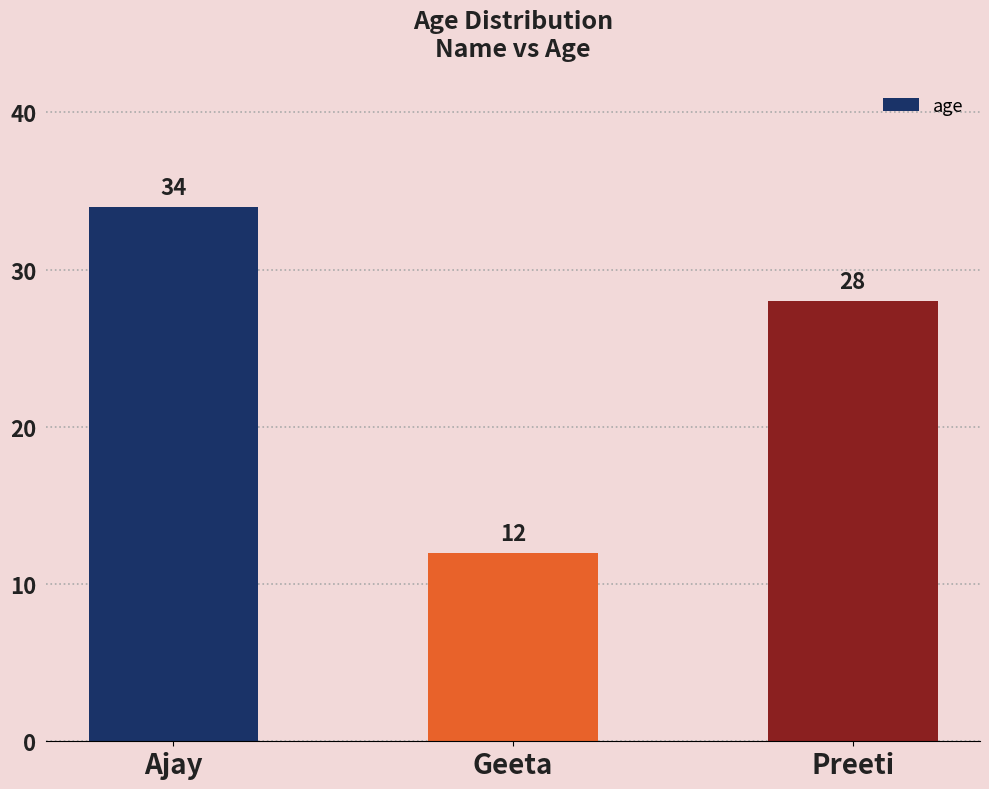

What is the sum of all values?

74